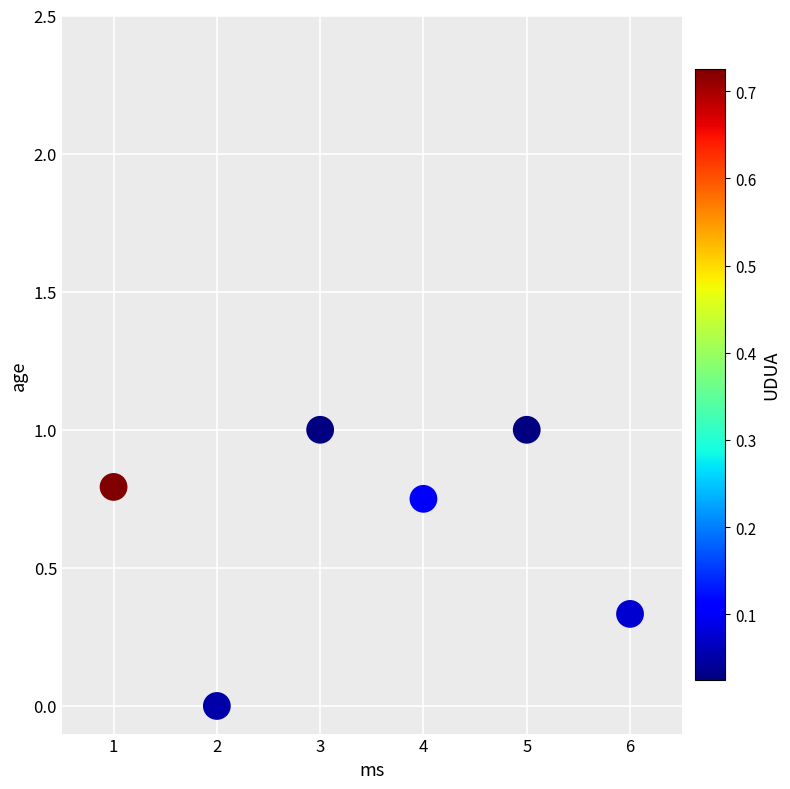

What is the average Y value?

0.6